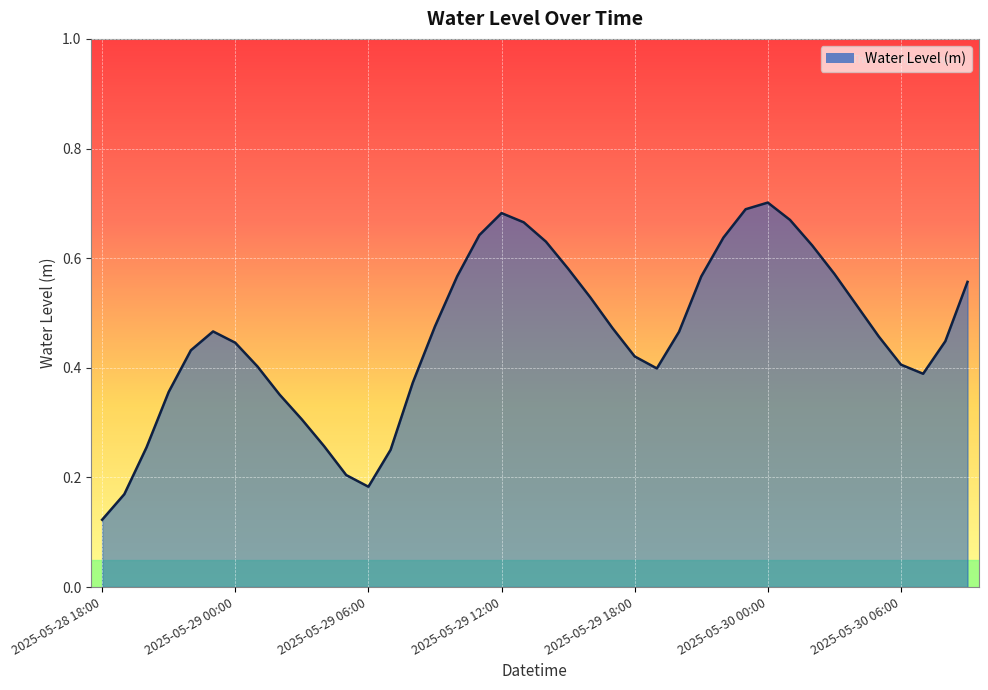

How many lines are shown in the chart?

1